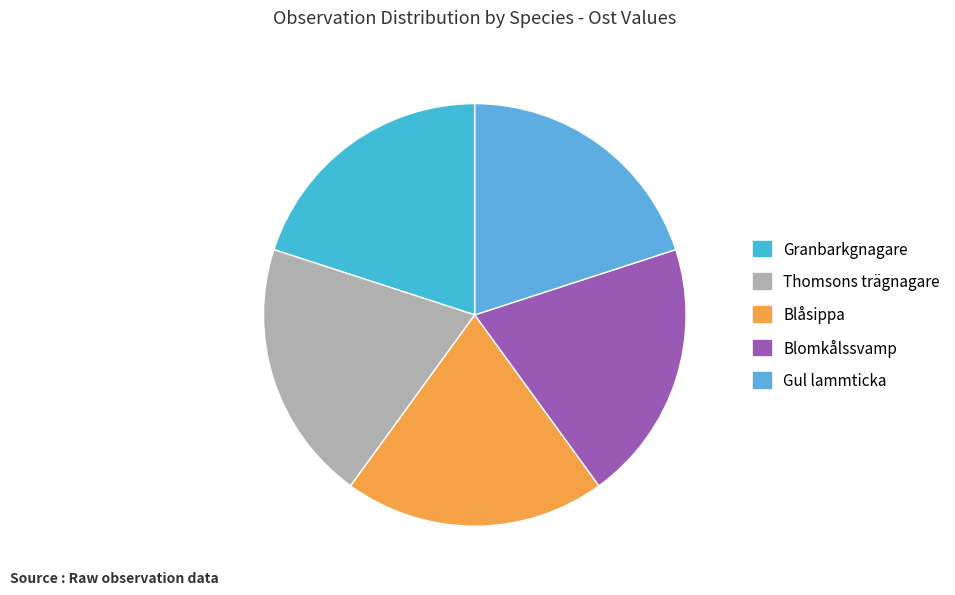

What is the ratio of the value at Granbarkgnagare to the value at Blomkålssvamp?

1.0